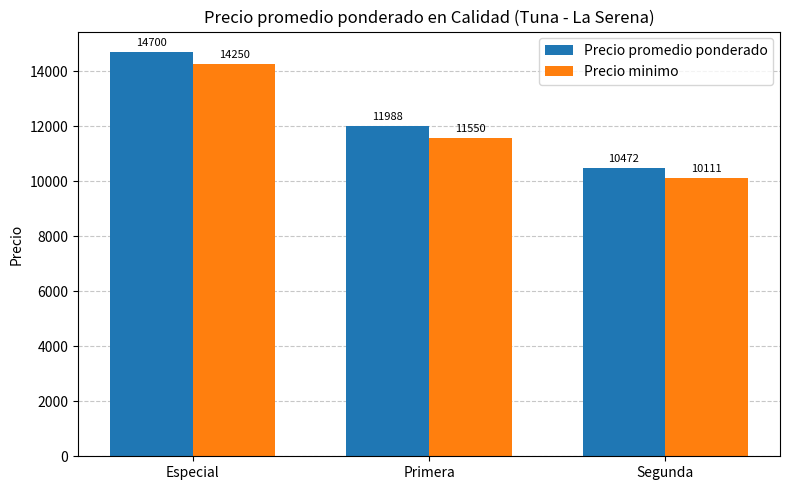

Which series has the largest total across all categories?

Precio promedio ponderado